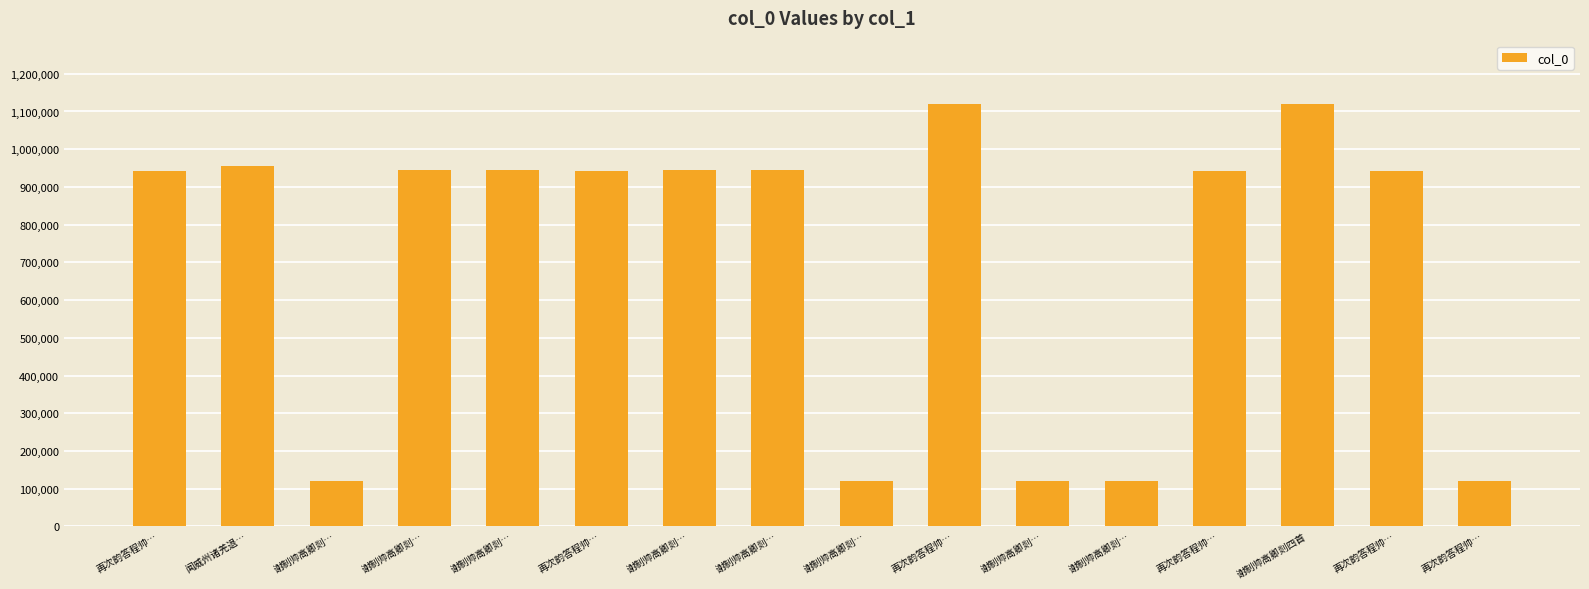

Which has a higher value, 谢制帅高卿剡… or 谢制帅高卿剡…?

谢制帅高卿剡…